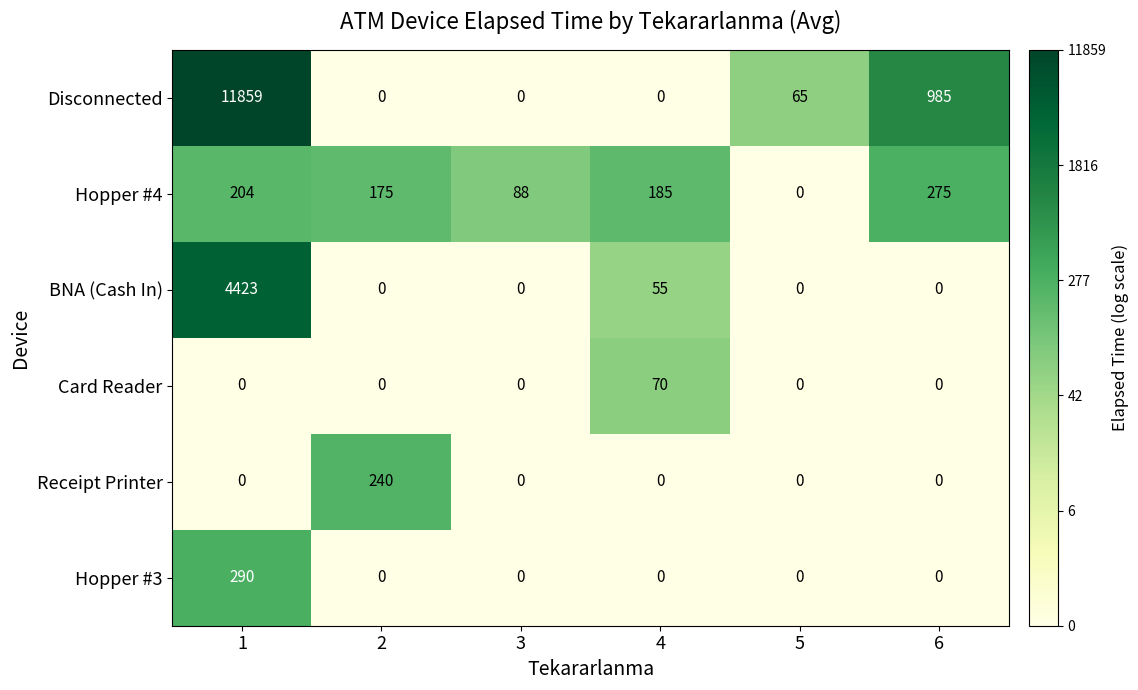

Between 4 and 5, which series saw the biggest shift?

Hopper #4